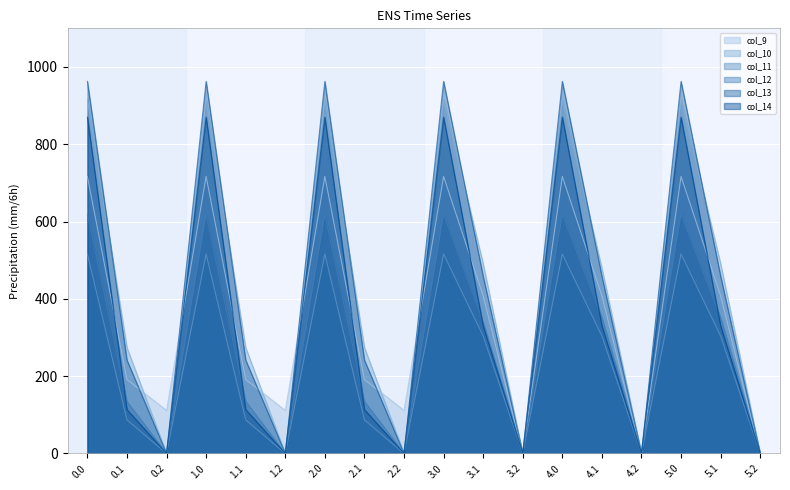

True or false: col_11 and col_14 cross at least once.

False